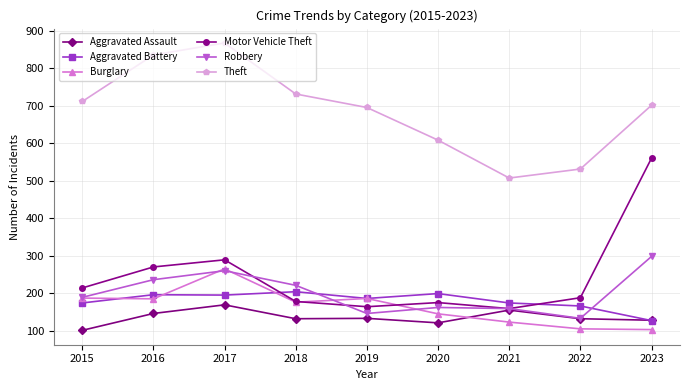

At which category does the chart reach its peak across all series?

2017